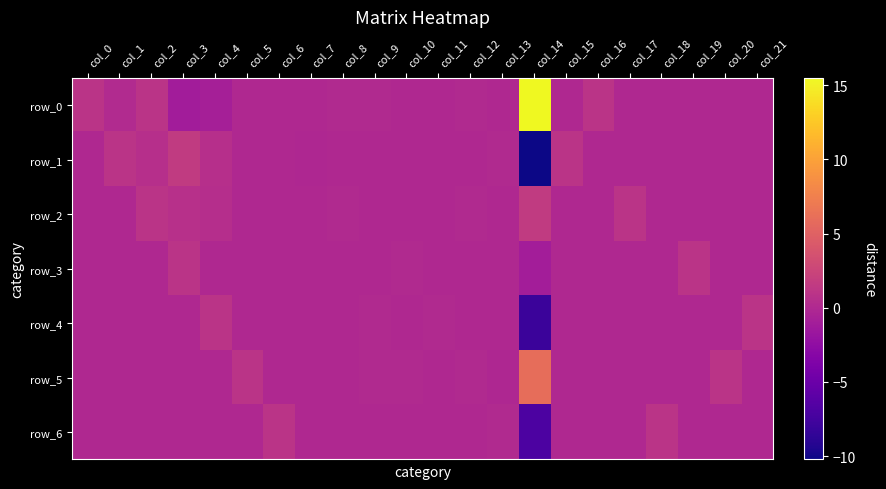

What is the spread (max minus min) of values at col_9?

0.2